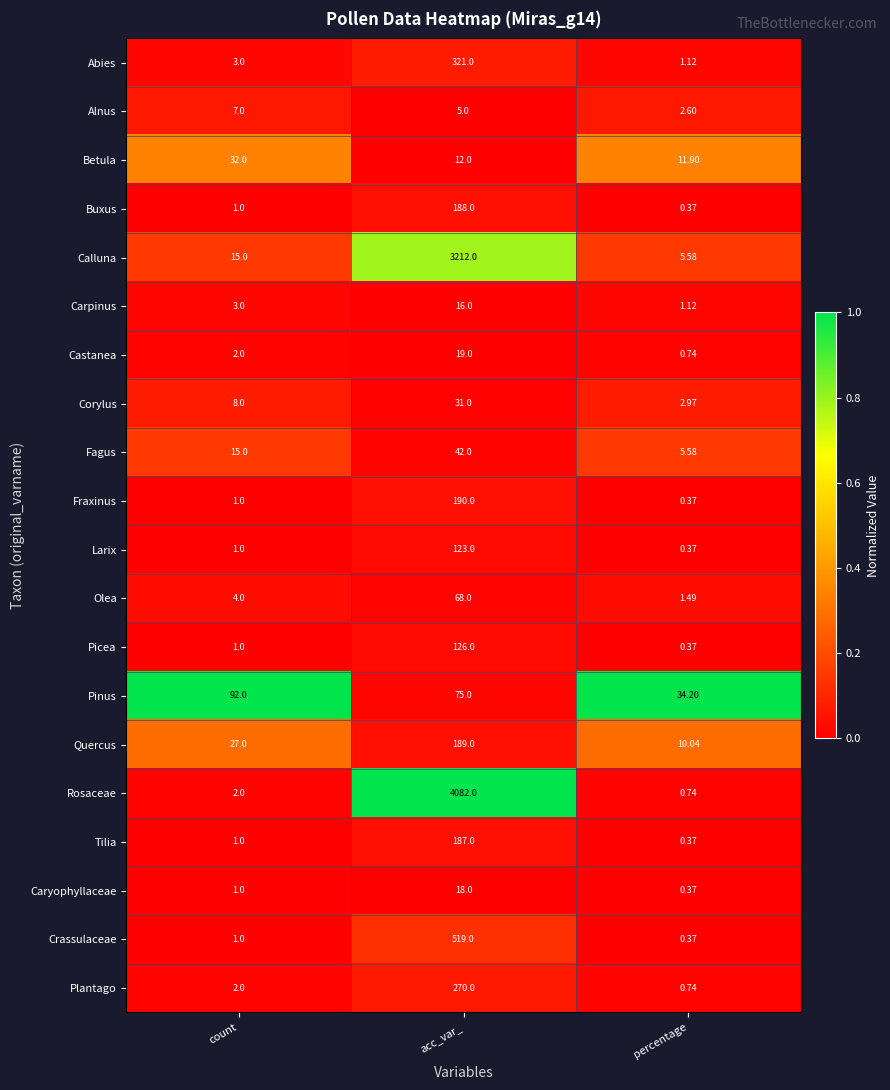

Which series changed the most between count and percentage?

Pinus